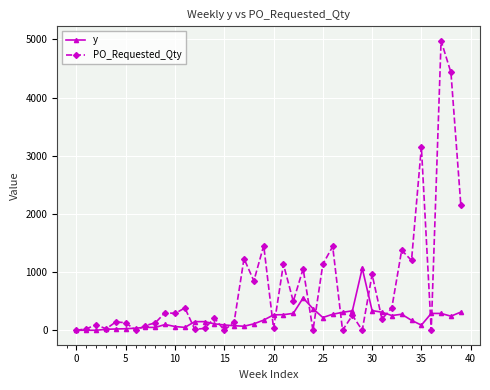

What are all the series names shown in the legend?

y, PO_Requested_Qty